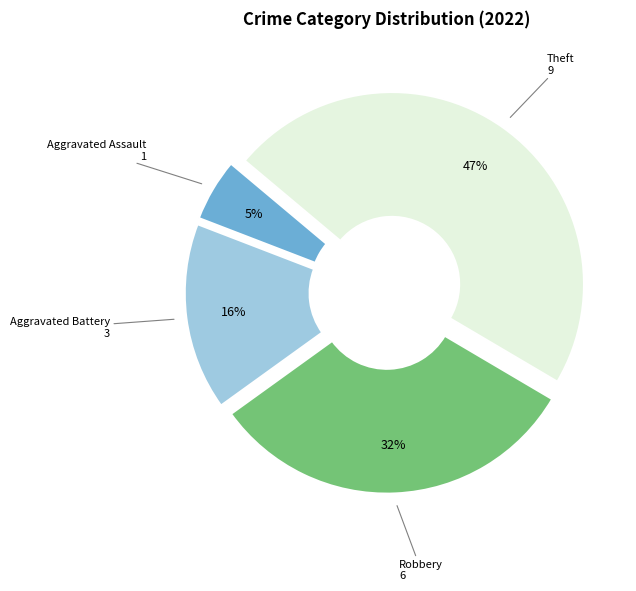

Does any single category account for the majority?

No